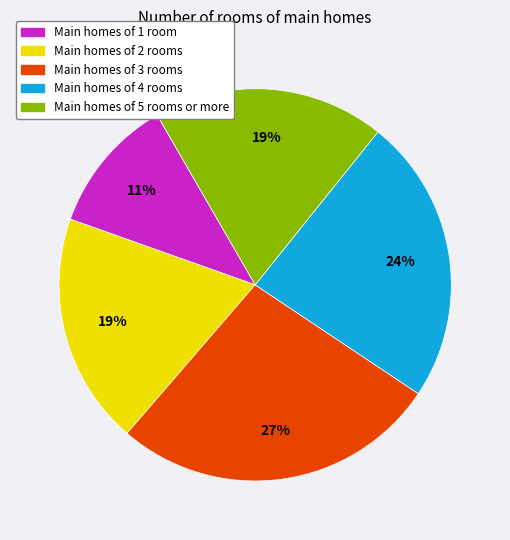

To the nearest percent, what is the average slice percentage?

20%